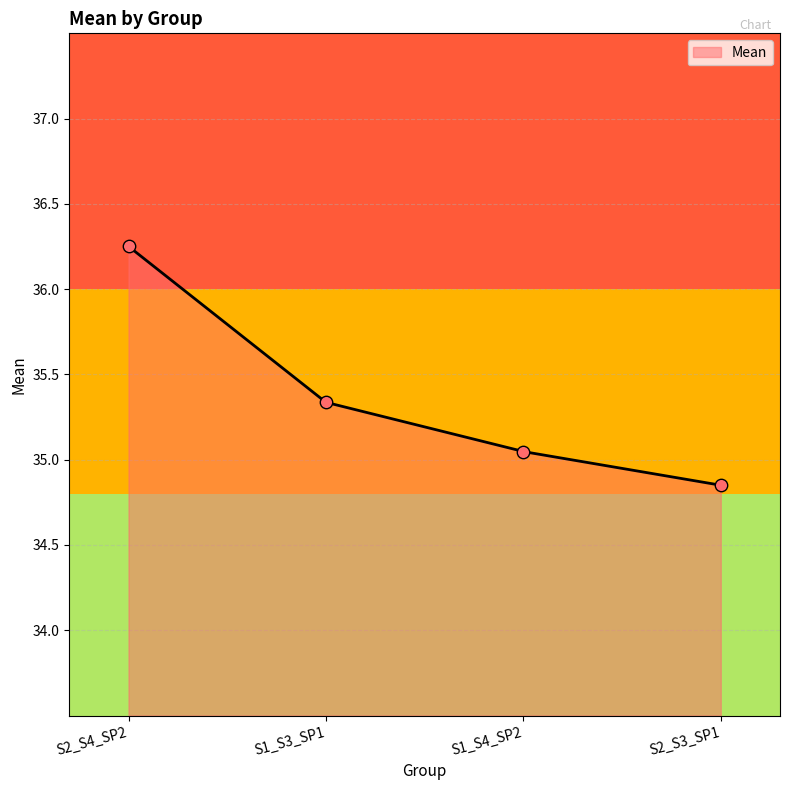

Which has a higher value, S1_S4_SP2 or S1_S3_SP1?

S1_S3_SP1